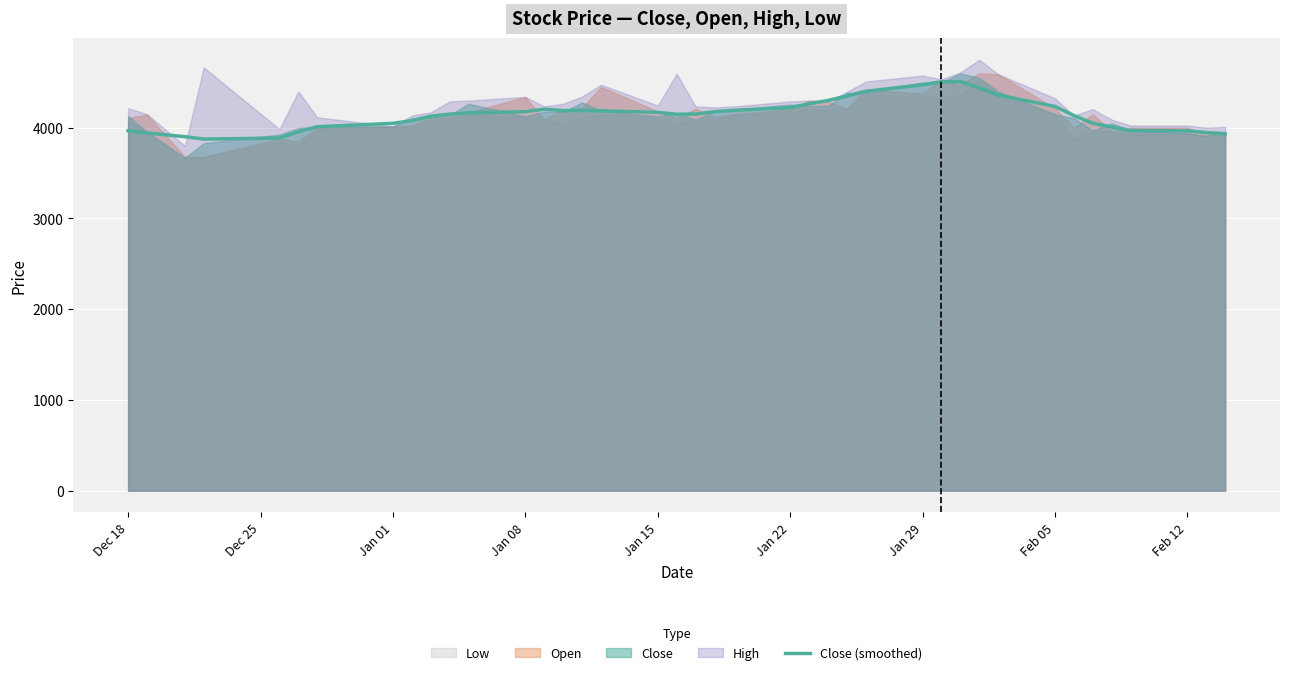

Reading left to right, extract all data points from this chart.

3968	3943	3902	3875	3887	3956	4011	4049	4078	4128	4150	4165	4177	4205	4190	4190	4187	4170	4149	4151	4177	4192	4222	4264	4301	4350	4402	4474	4507	4510	4440	4361	4235	4135	4050	4008	3969	3966	3947	3934